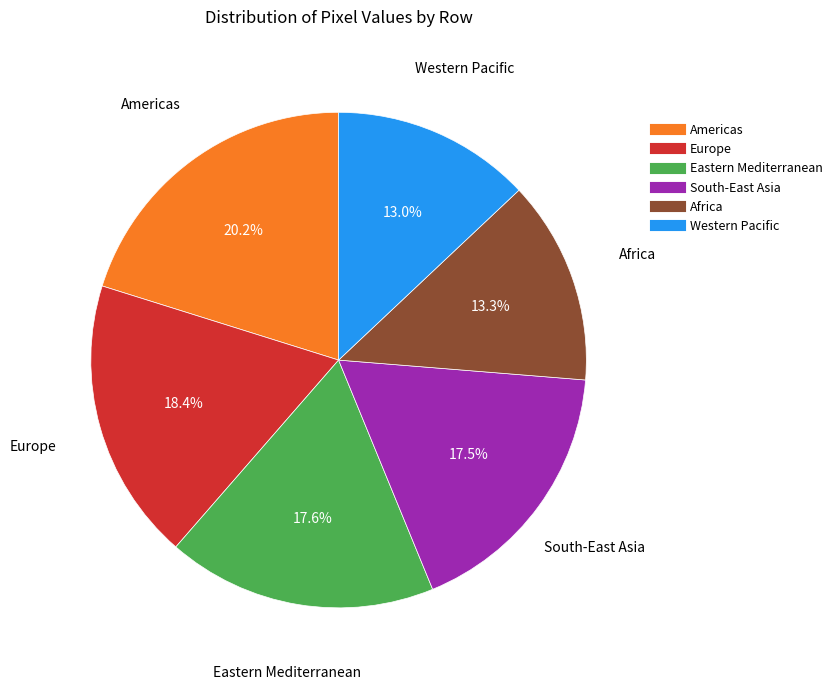

Is there any slice that represents more than half of the pie?

No